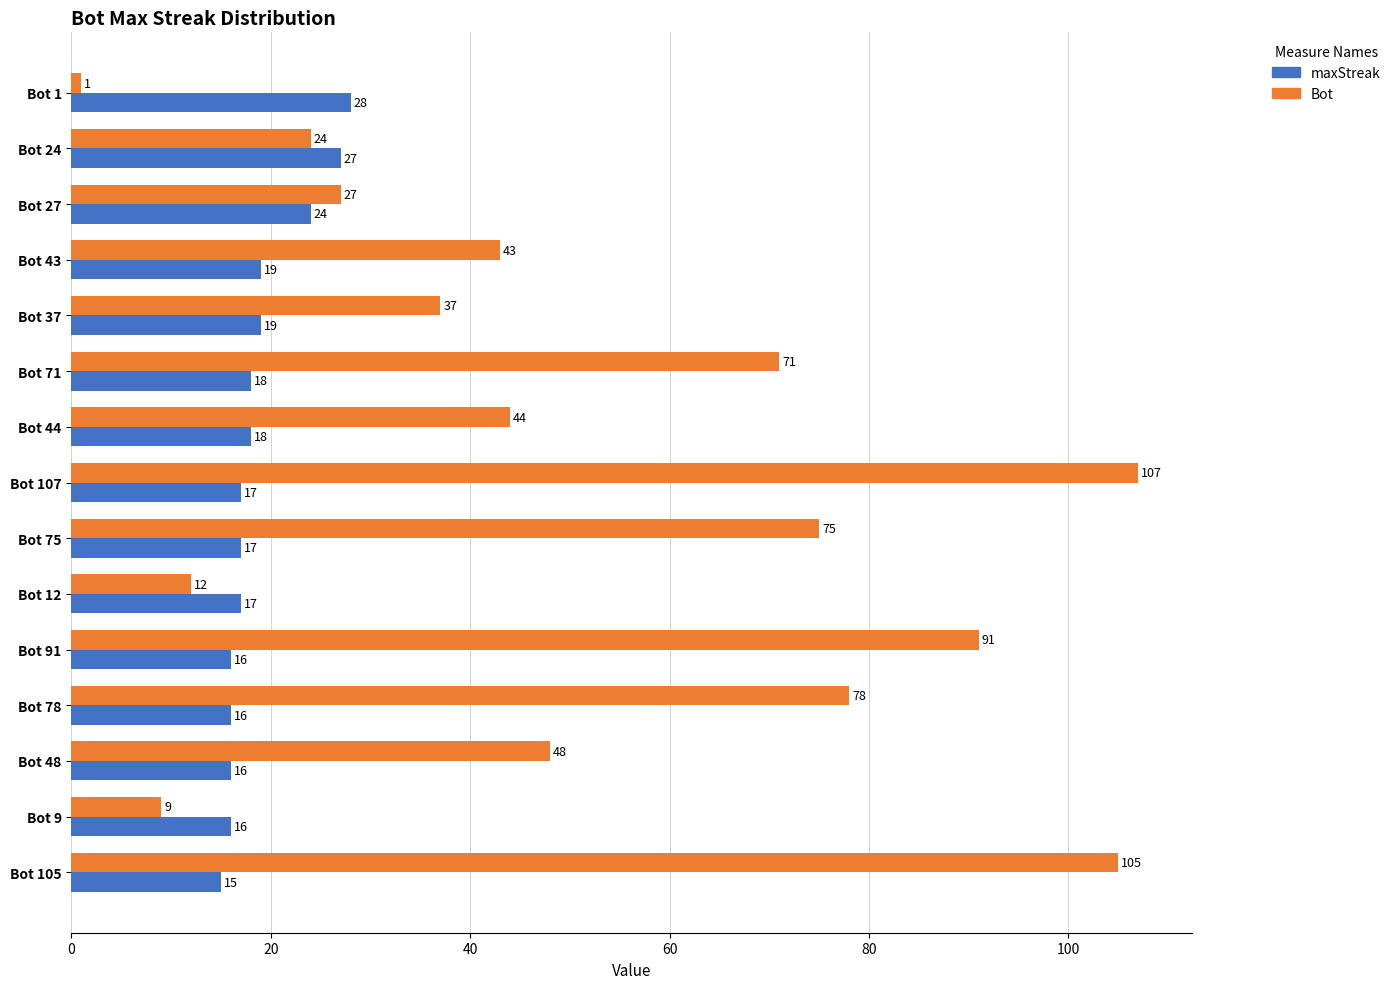

Is the value of Bot at Bot 75 greater than the value of maxStreak at Bot 9?

Yes